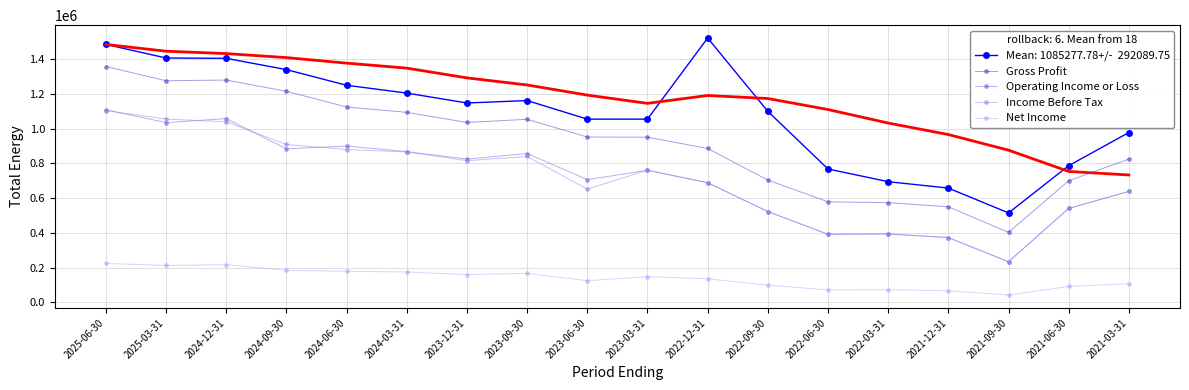

Between 2022-09-30 and 2024-09-30, which is larger?

2024-09-30